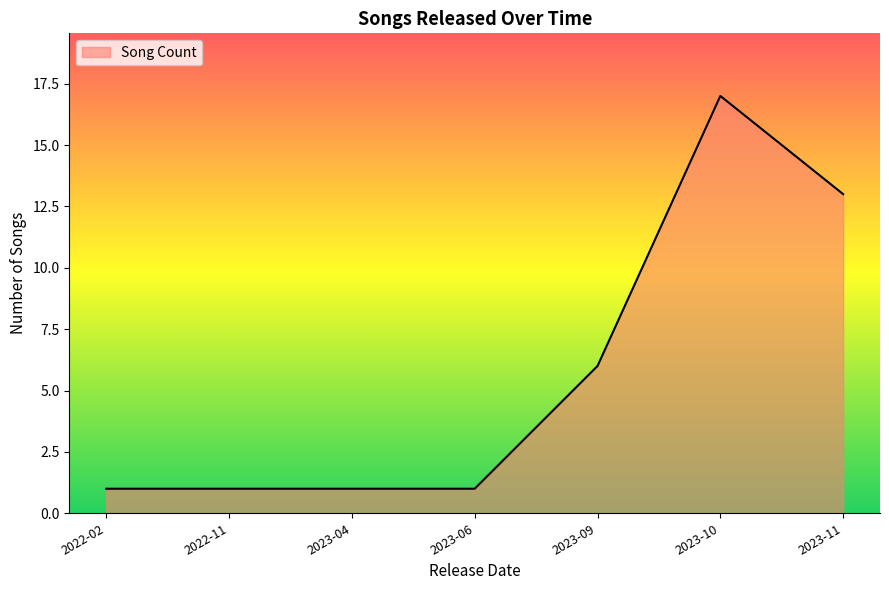

Where is the data nearest to the value 9?

2023-09